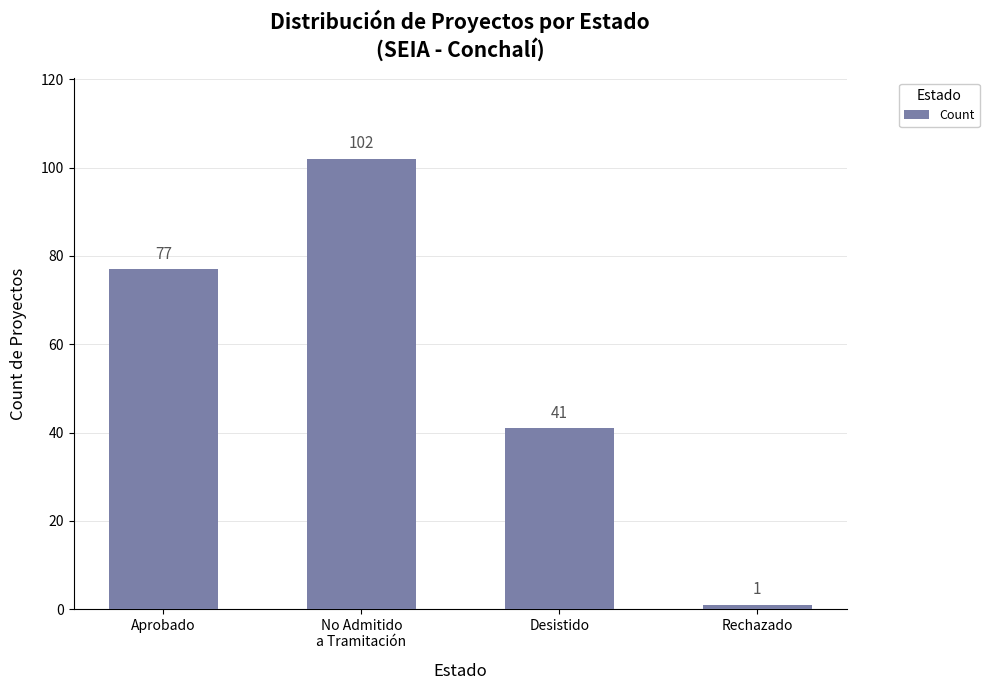

What is the difference between the second highest and second lowest values?

36